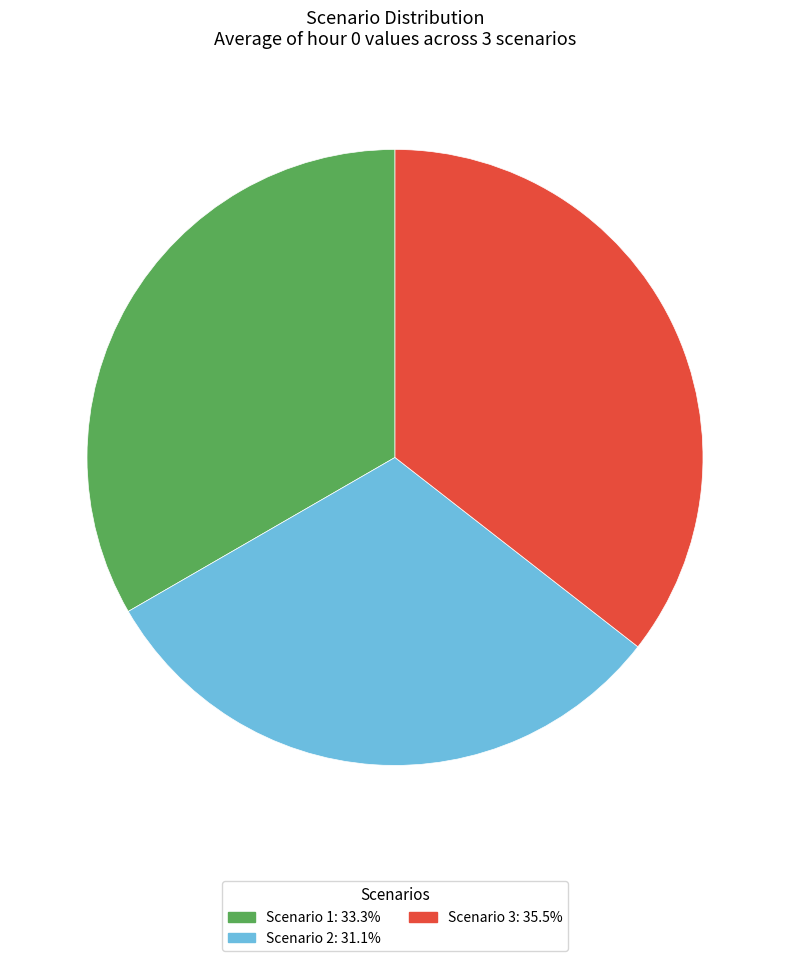

Count the number of slices in the pie.

3